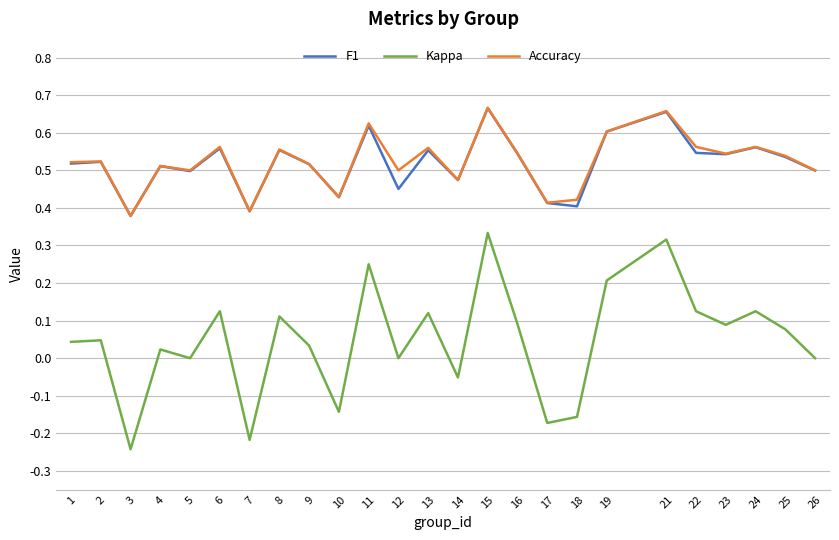

What is the total value across all series at 21?

1.6